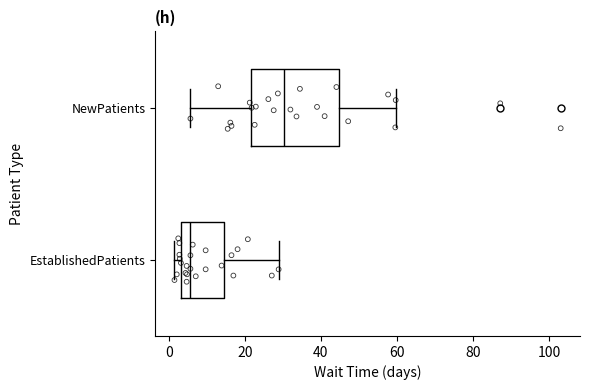

Where does the median line of the box for EstablishedPatients sit on the x-axis? The values are not printed on the chart, so give them approximately, as read against the axis.

6